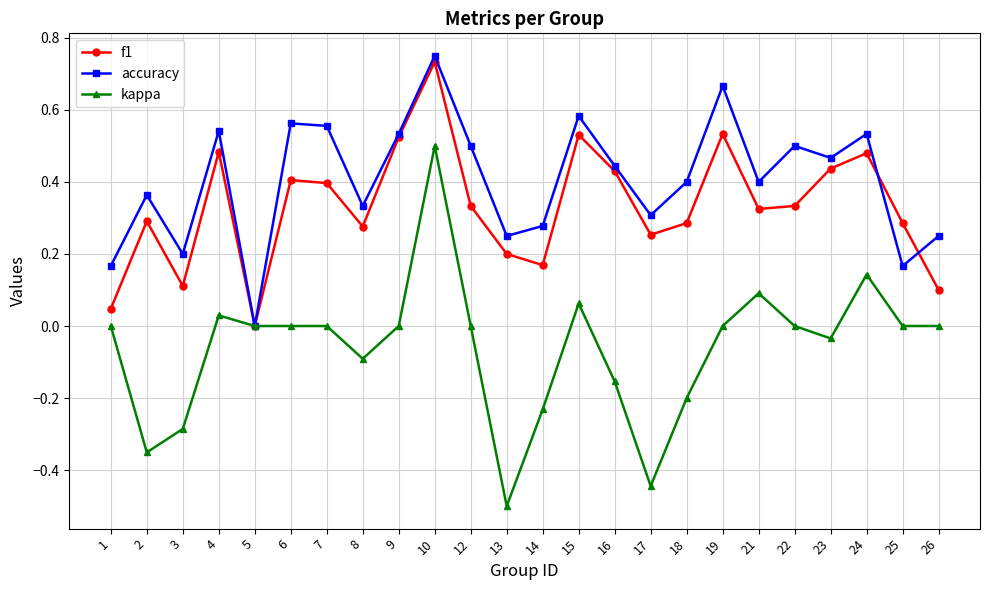

Which label corresponds to the largest value in the chart?

10